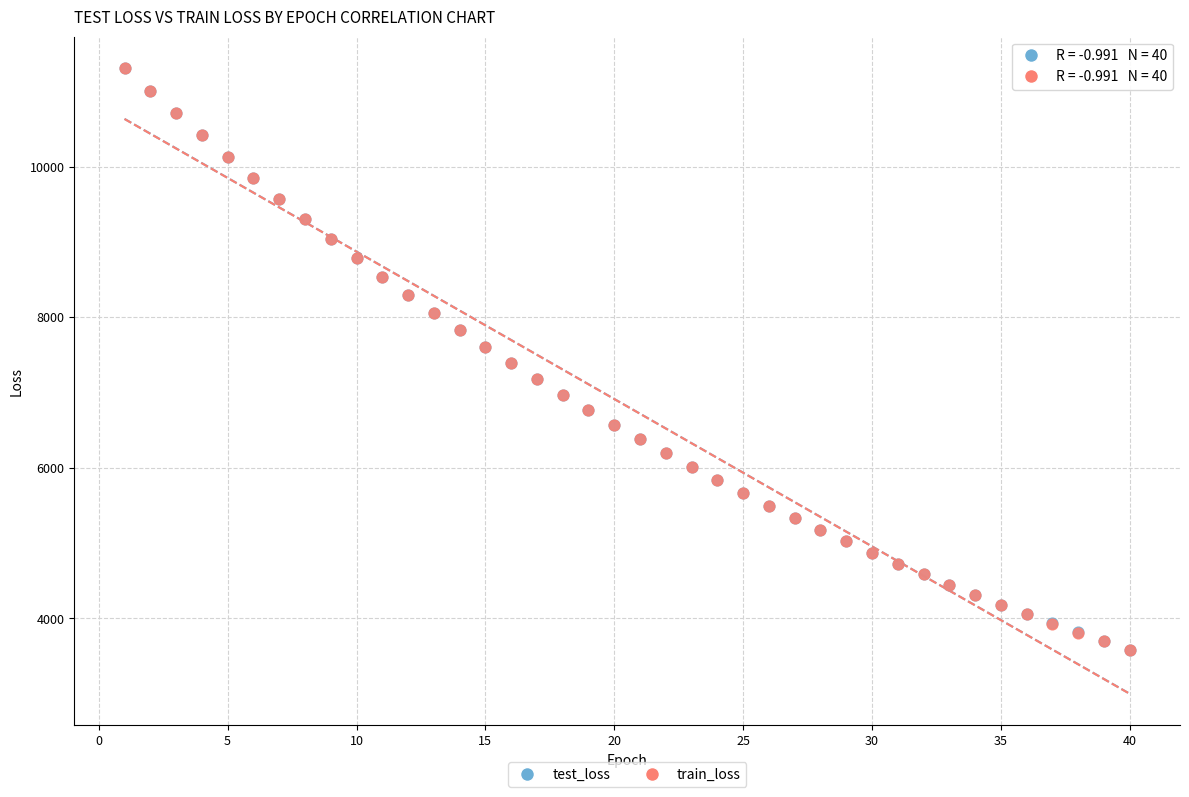

What are all the series names shown in the legend?

test_loss, train_loss